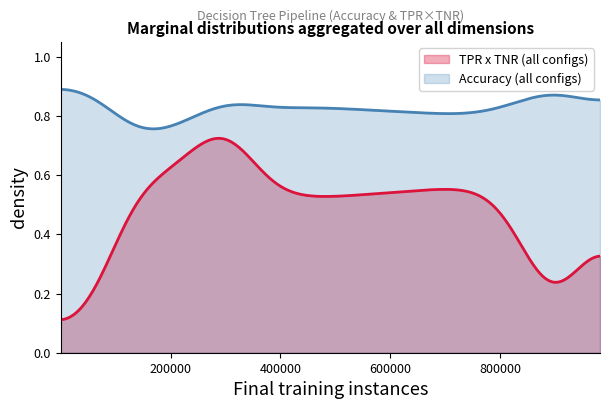

What is the greatest value displayed?

0.9